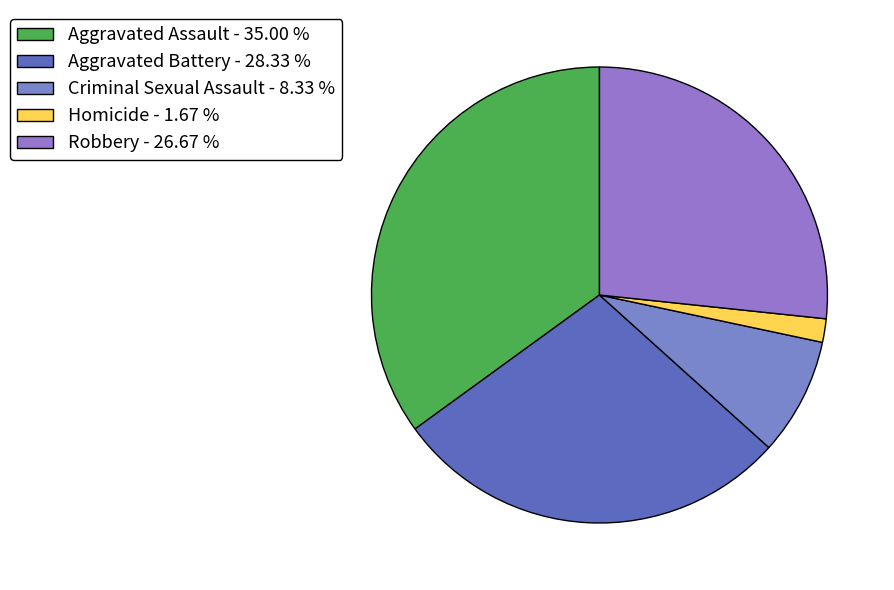

Rank the categories by value from highest to lowest.

Aggravated Assault - 35.00 %, Aggravated Battery - 28.33 %, Robbery - 26.67 %, Criminal Sexual Assault - 8.33 %, Homicide - 1.67 %